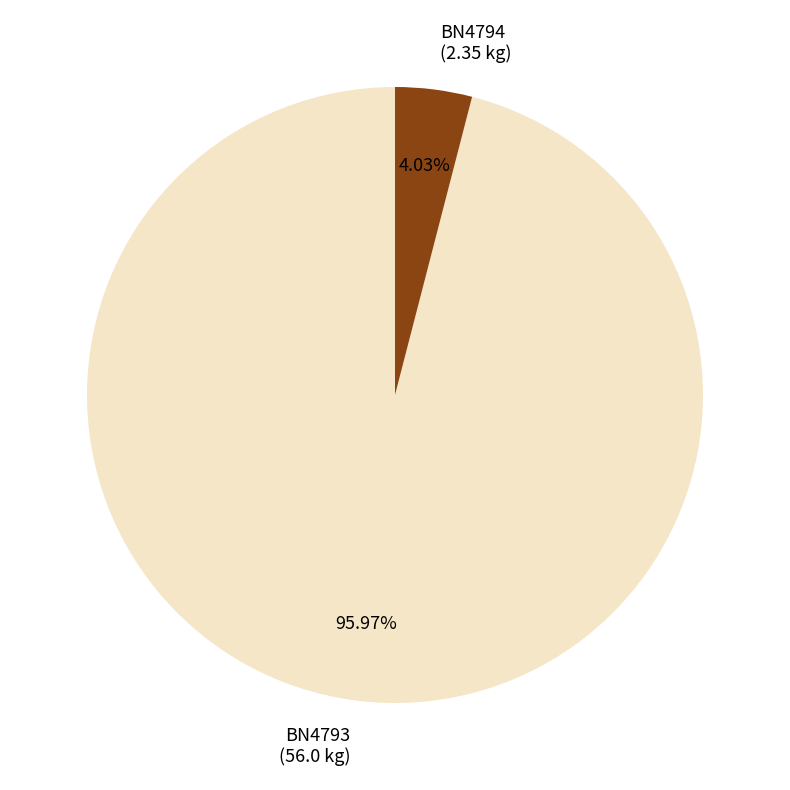

Between BN4793 and BN4794, which is larger?

BN4793